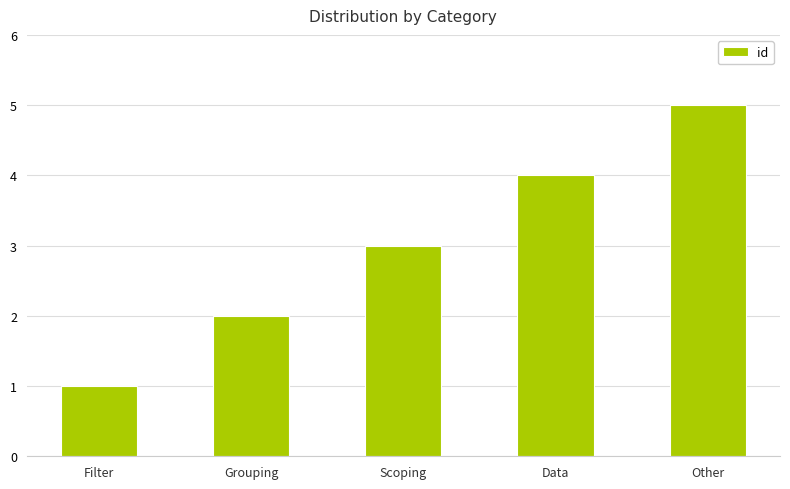

List the labels in order of value, largest first.

Other, Data, Scoping, Grouping, Filter